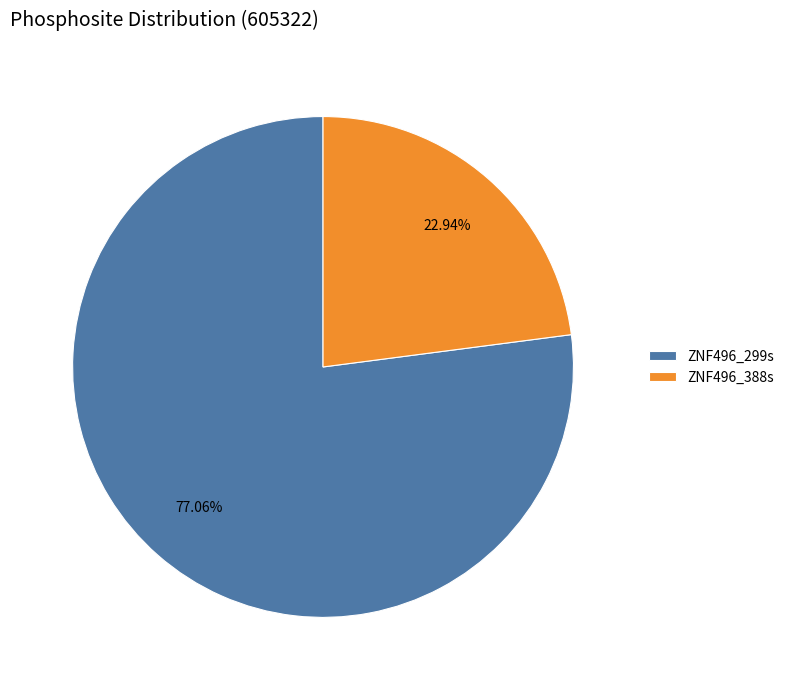

Between ZNF496_299s and ZNF496_388s, which is larger?

ZNF496_299s